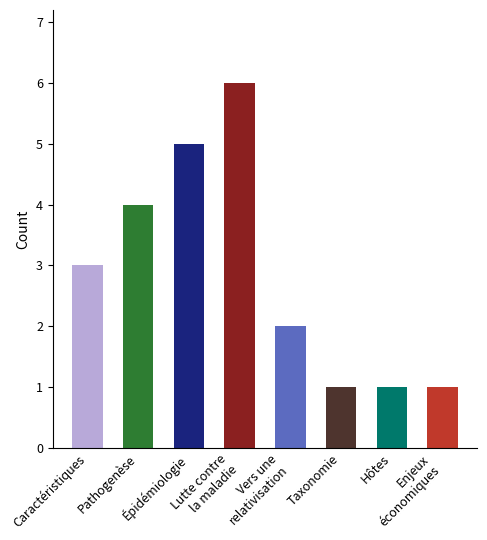

Is it true that the value at Hôtes is 1?

True